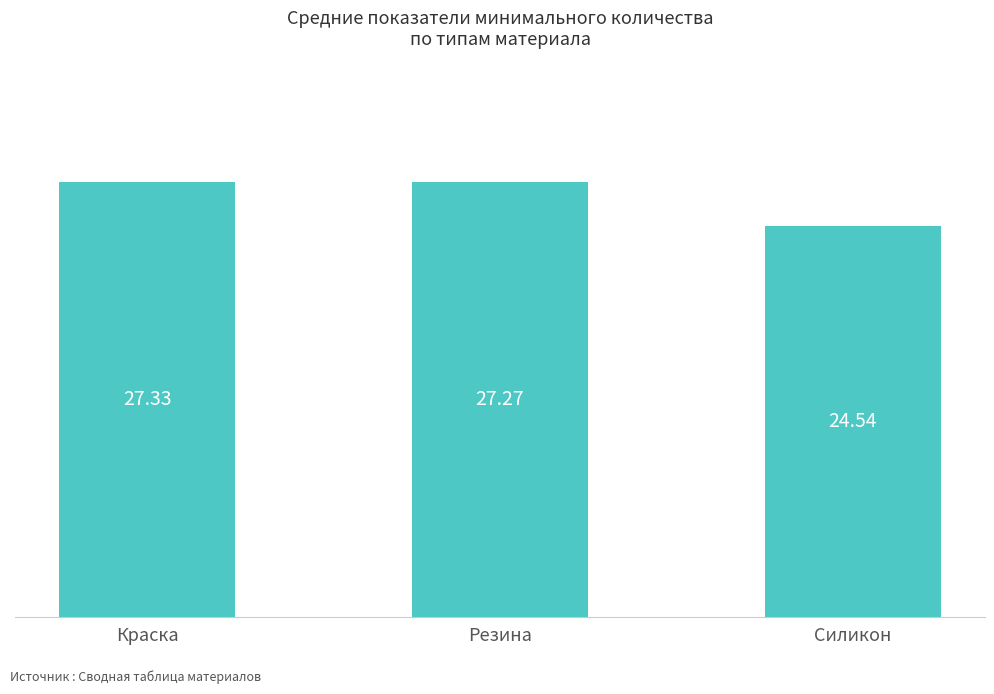

What is the minimum value shown in the chart?

24.5